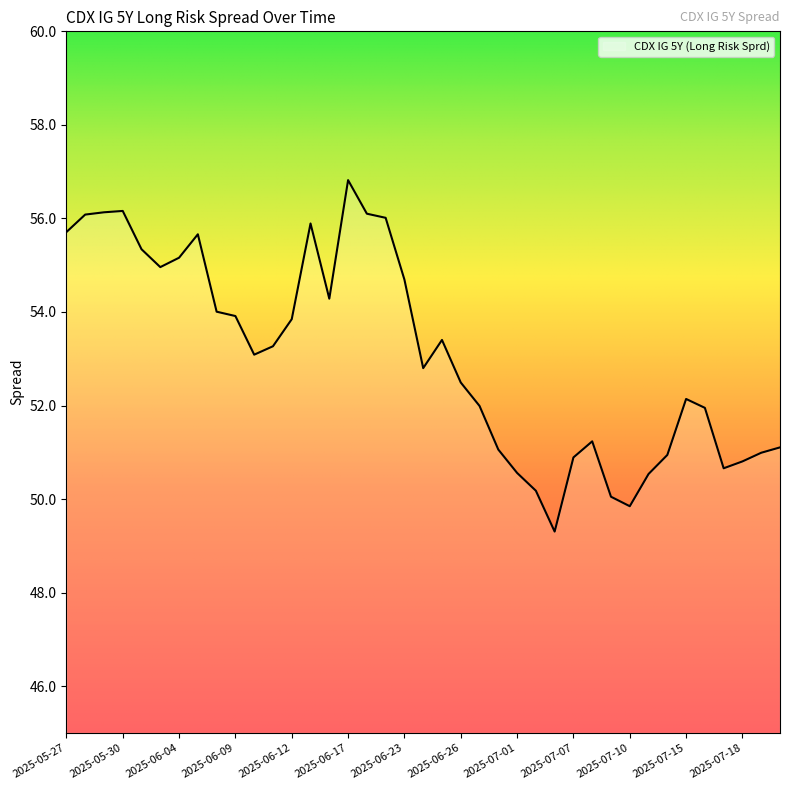

The value at 2025-05-27 is 97.6. True or false?

False